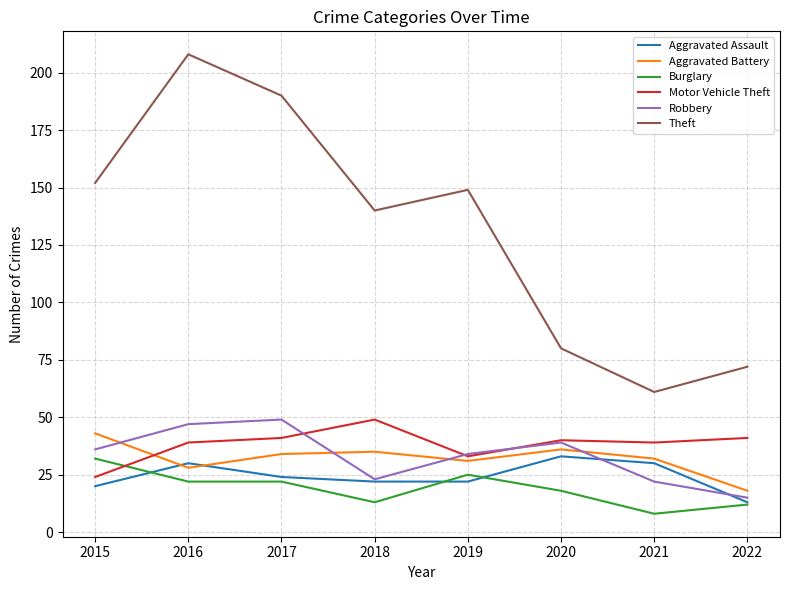

The Theft series shows 106 at 2022. True or false?

False